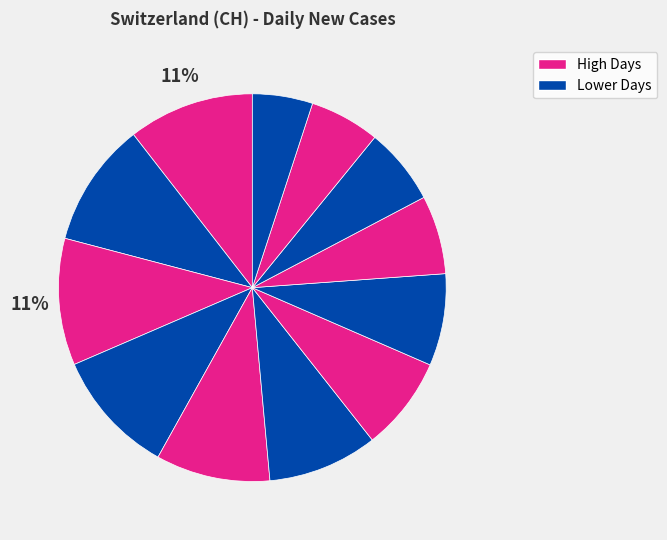

Count the number of slices in the pie.

12